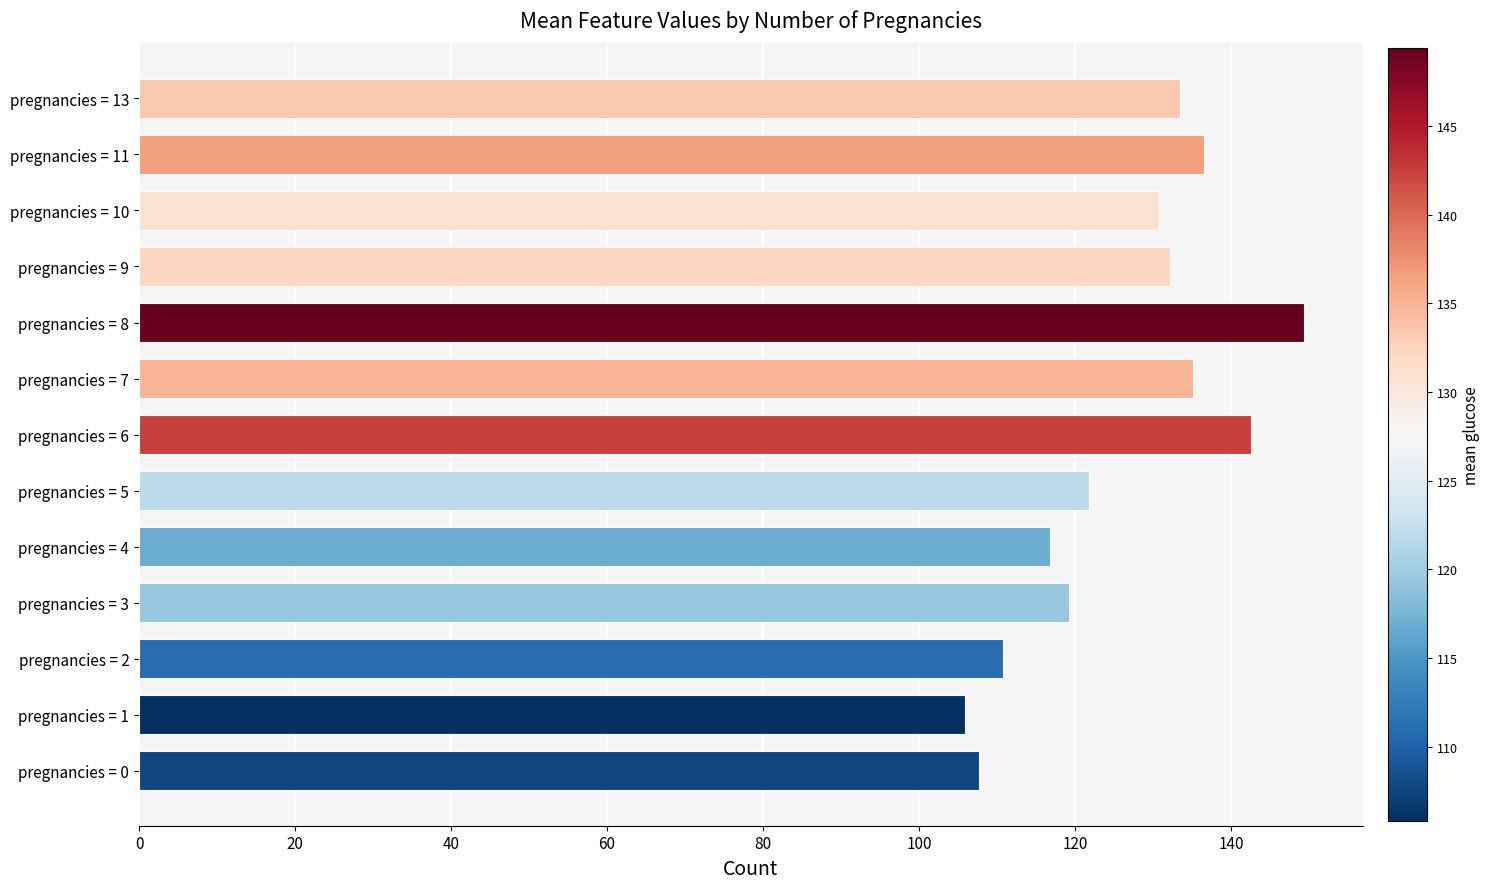

What is the sum of all values?

1642.0